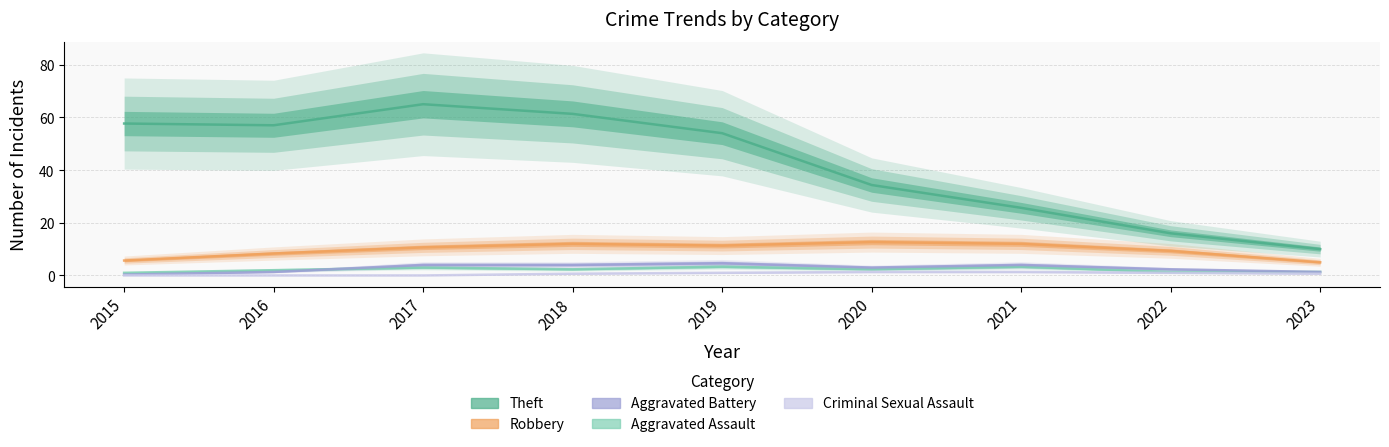

Count the Aggravated Assault values in the range 0 to 3.

7